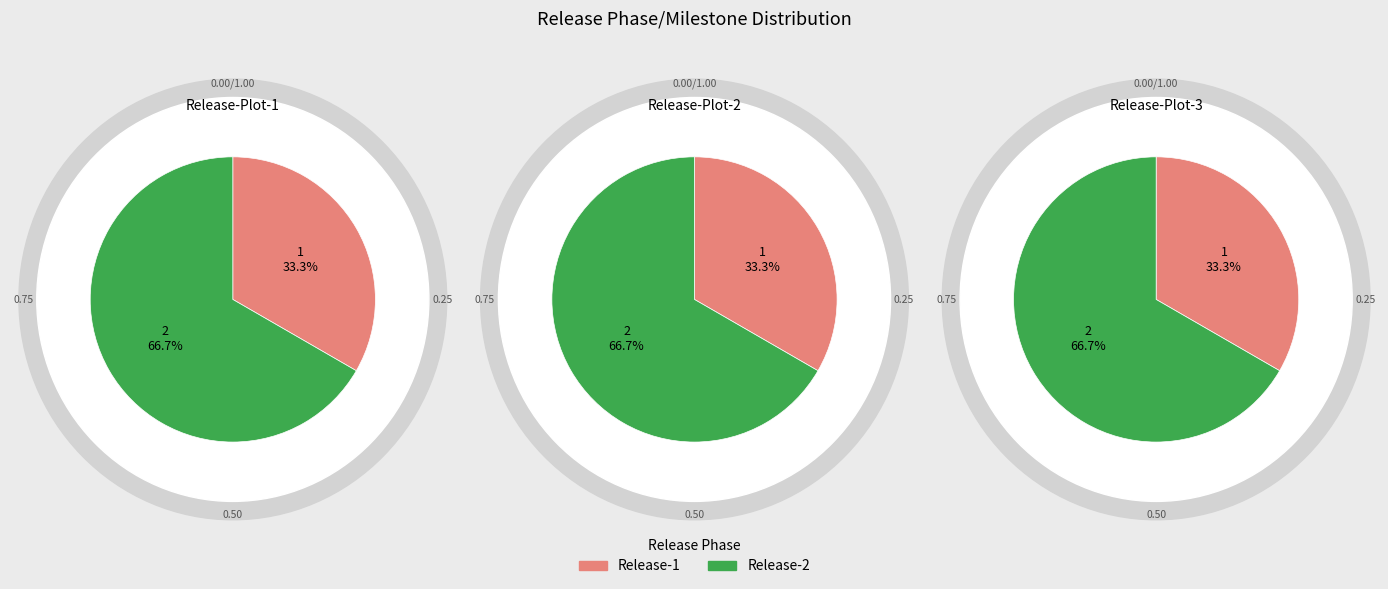

What percentage is the Release-2 slice, to the nearest percent?

67%